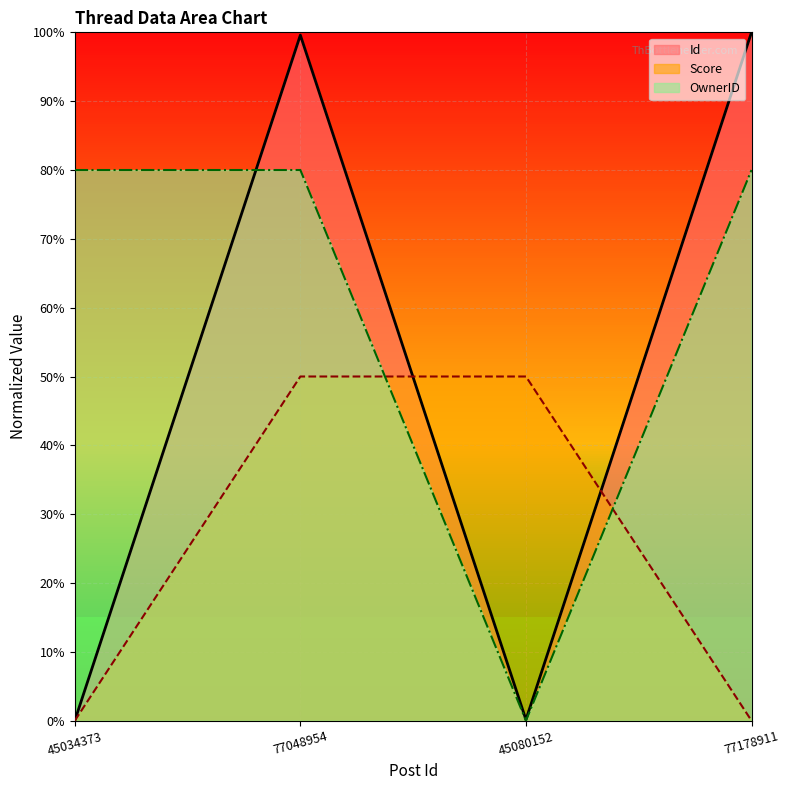

The Score series shows 50.0 at 45080152. True or false?

True